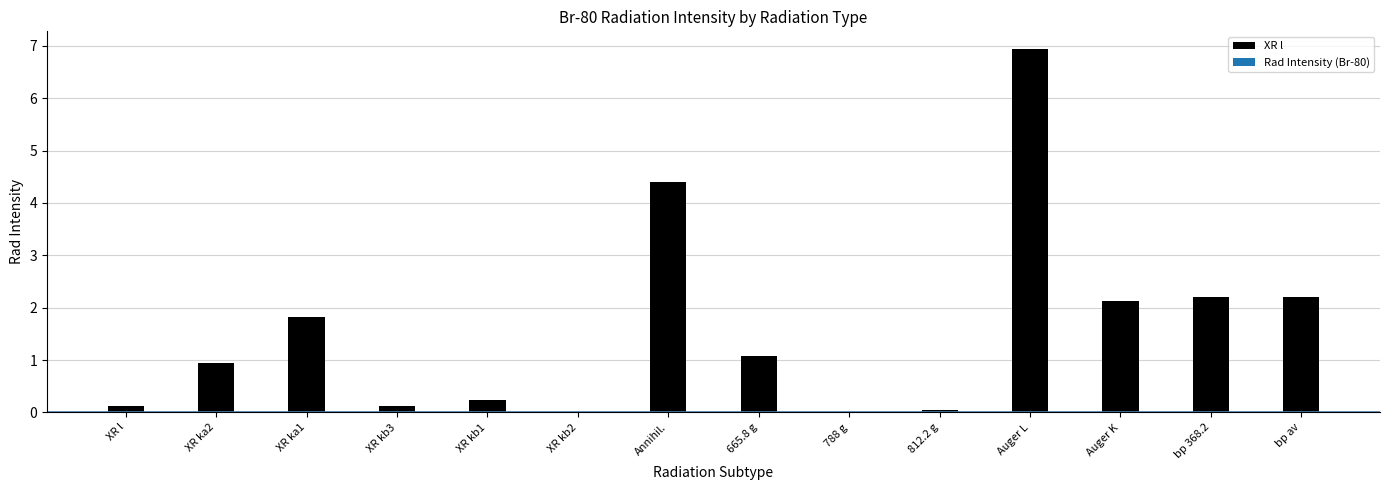

What is the value of the 7th bar from the left?

4.4